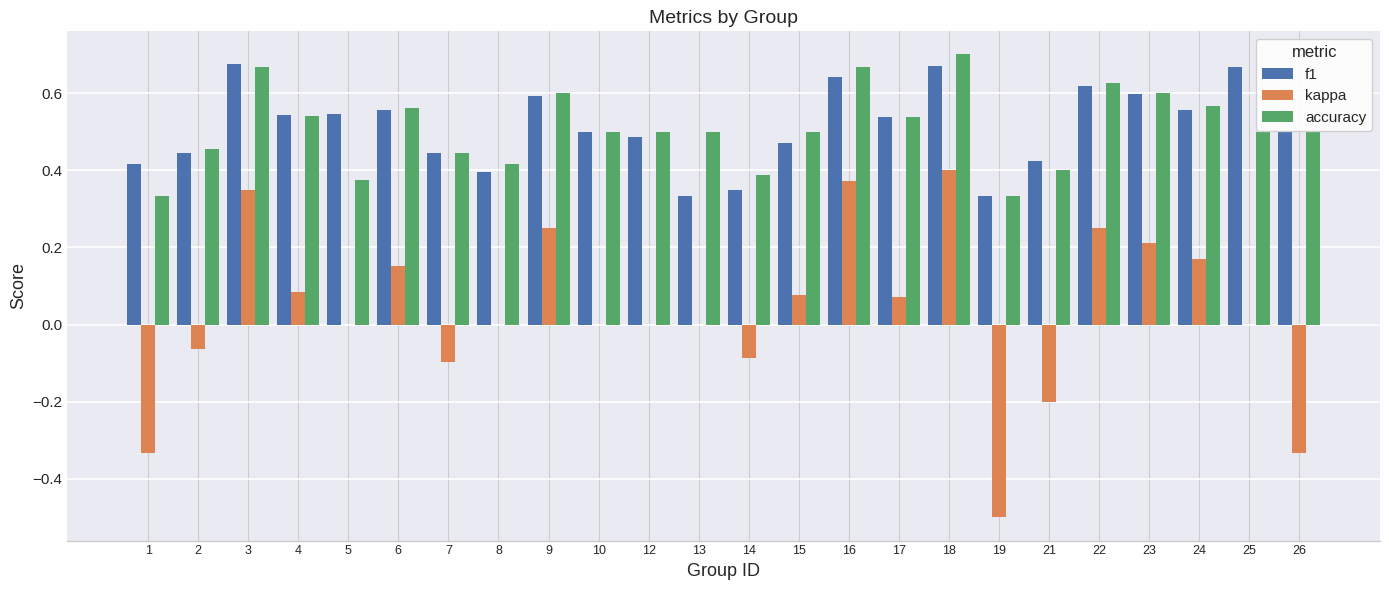

Which series changed the most between 13 and 23?

f1